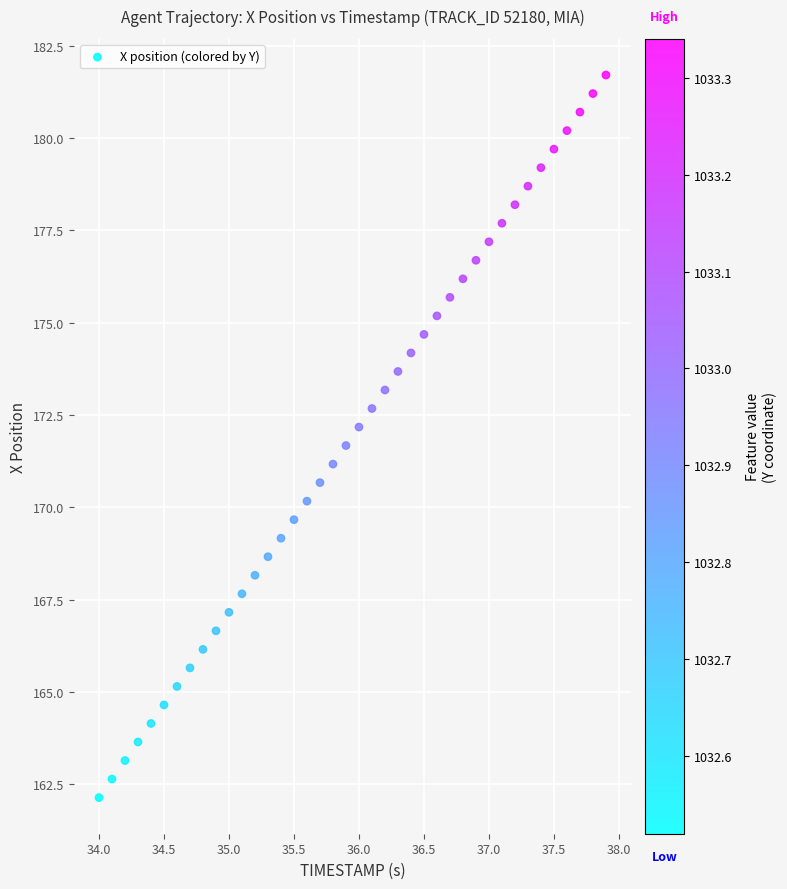

What is the range of X values (max minus min)?

3.9